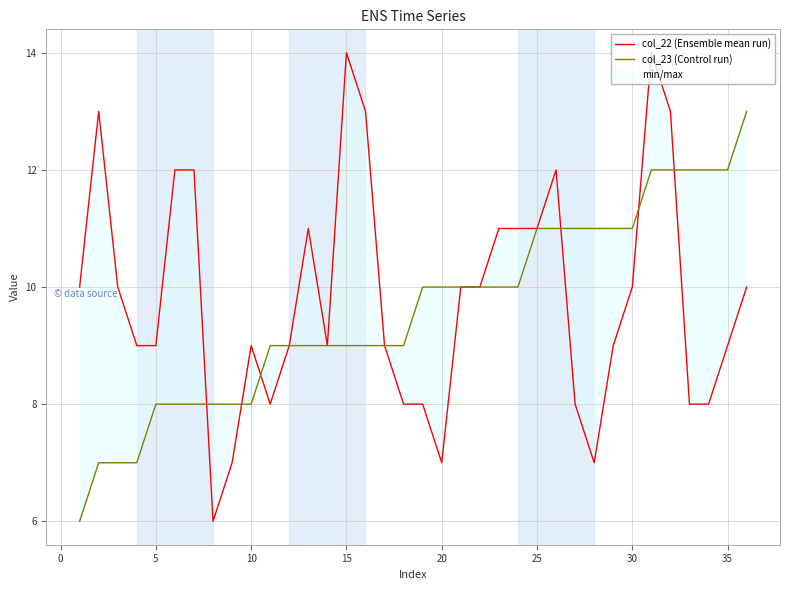

True or false: col_22 (Ensemble mean run) has a value of 5 at 15.

False